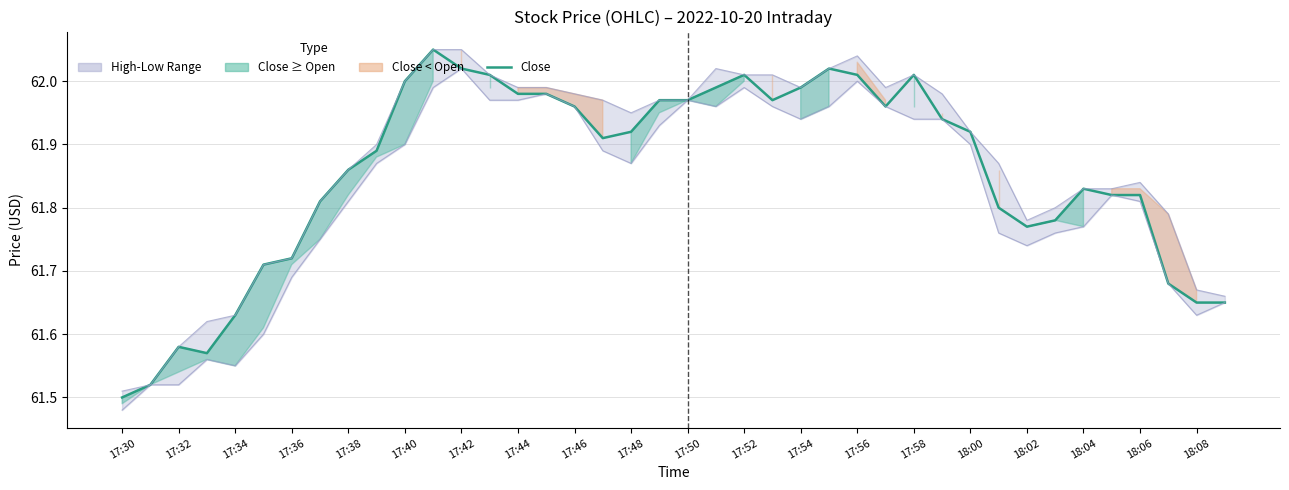

Rank the series at 17:50 from lowest to highest value.

close, high, low